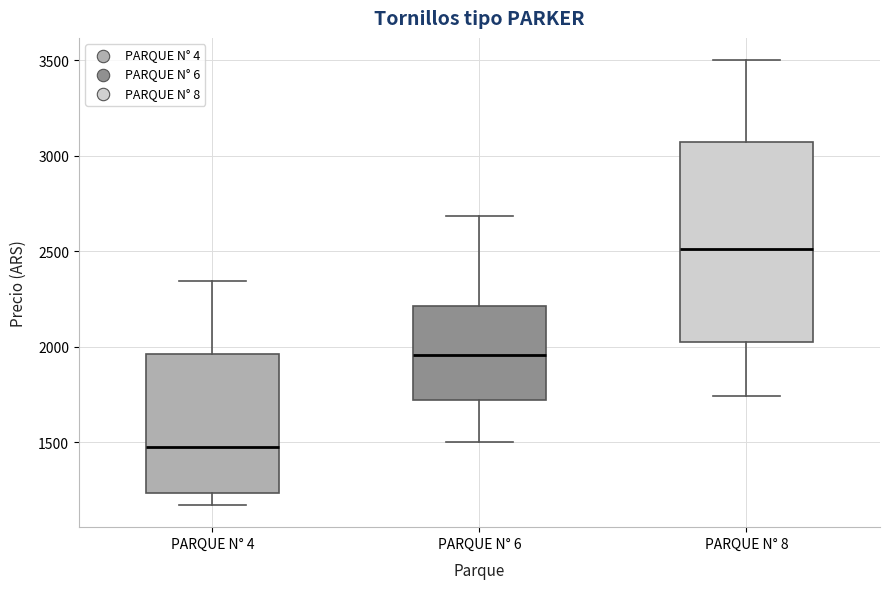

Reading left to right, transcribe this box plot: for each box, give where its median line is, the range the box spans, and where its two whiskers end, as read against the y-axis. The values are not printed on the chart, so give them approximately, as read against the axis.

PARQUE N° 4: median 1450, box 1250 to 1950, whiskers 1150 to 2350
PARQUE N° 6: median 1950, box 1700 to 2200, whiskers 1500 to 2700
PARQUE N° 8: median 2500, box 2000 to 3050, whiskers 1750 to 3500